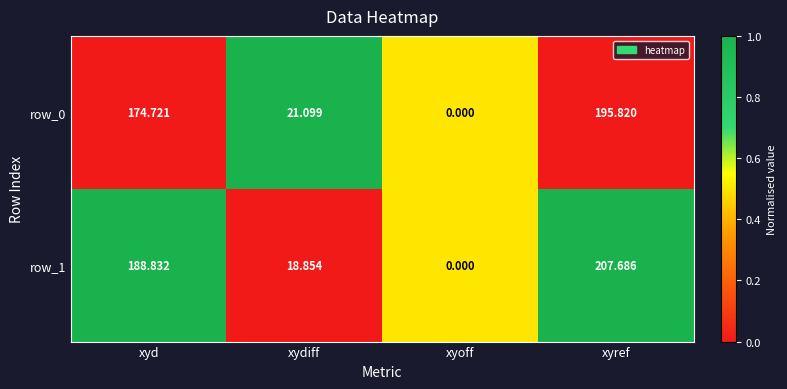

At which label does row_0 first exceed 174?

xyd